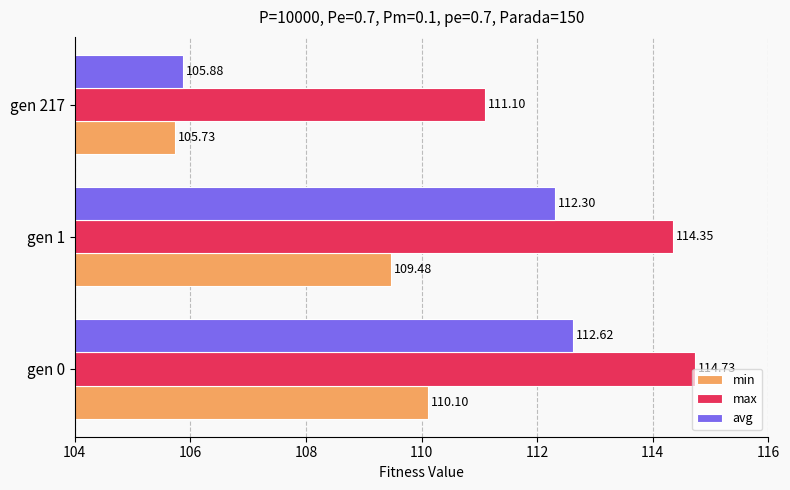

How many values in the max series are below 114?

1